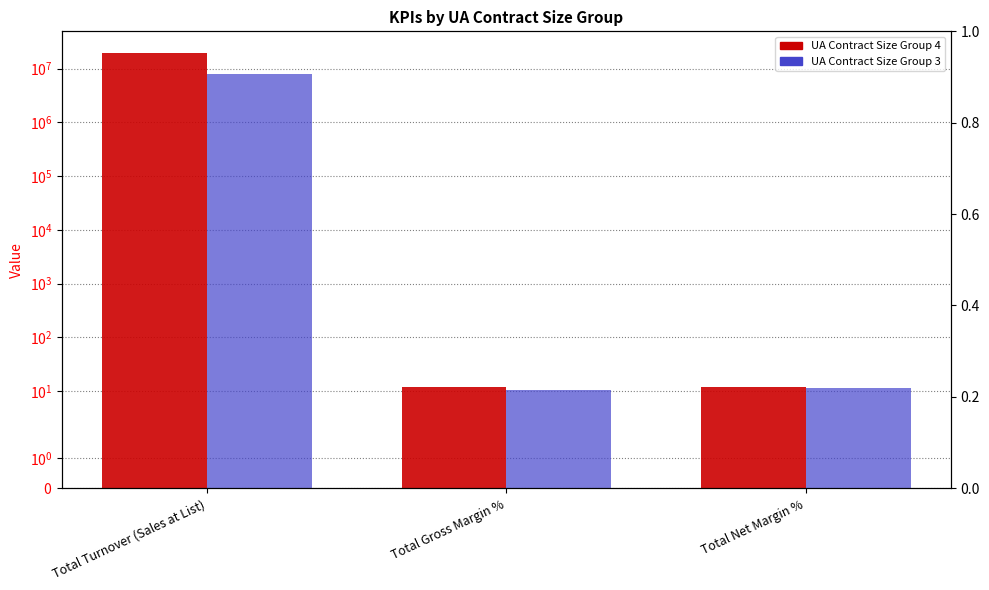

How many bars are there in each group?

2